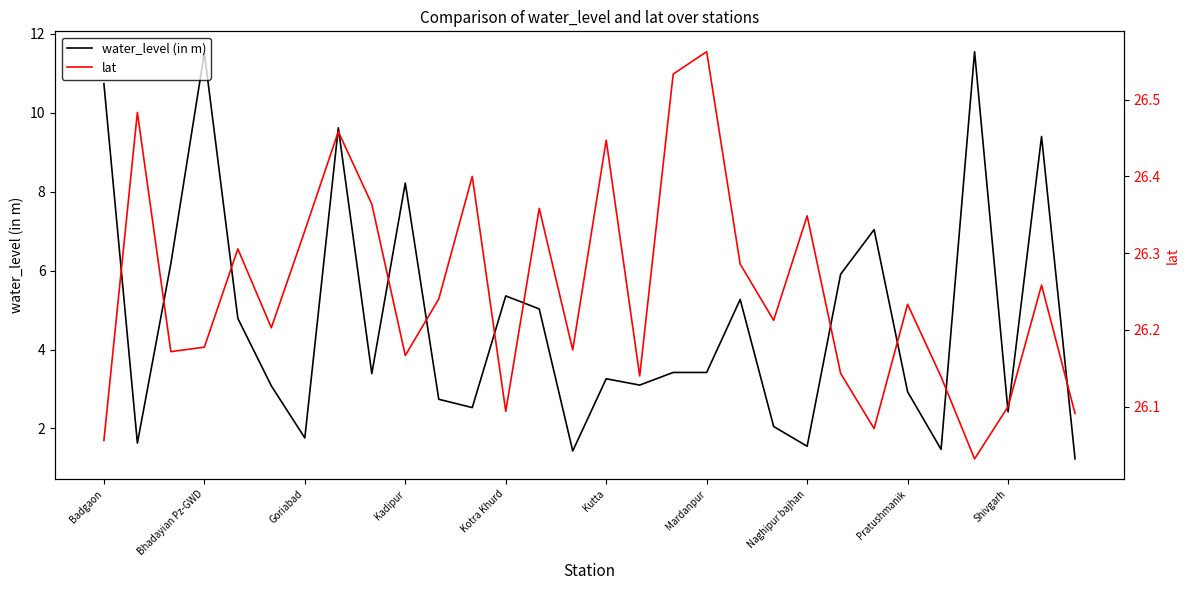

What value does the water_level (in m) series have at Naghipur bajhan?

1.6